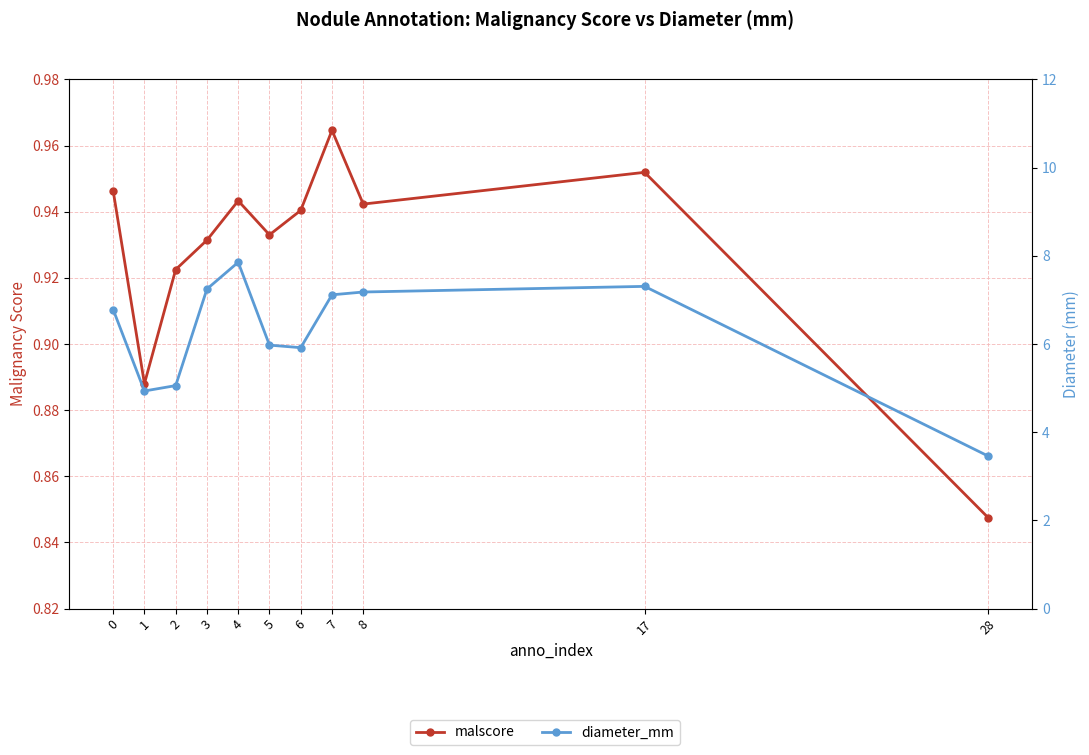

Is this an area chart (filled region under the line)?

No